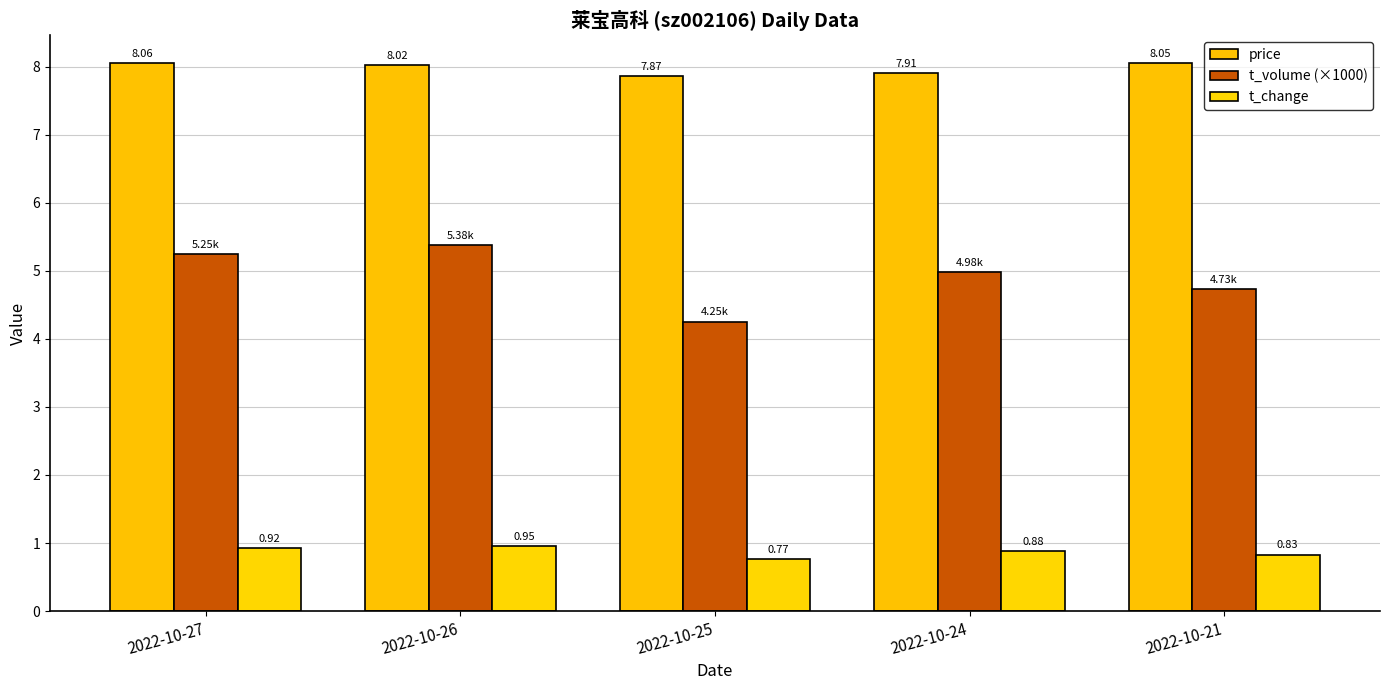

Which series changed the most between 2022-10-26 and 2022-10-21?

t_volume (×1000)